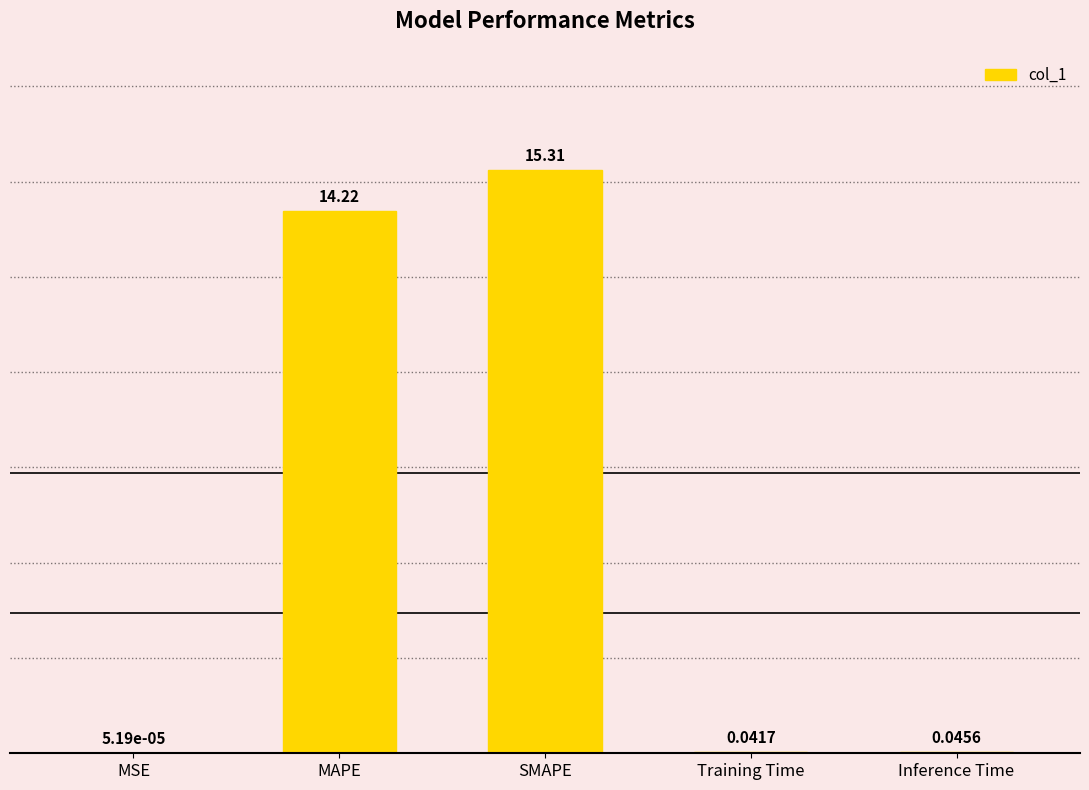

What is the change in value from MSE to MAPE?

+14.2